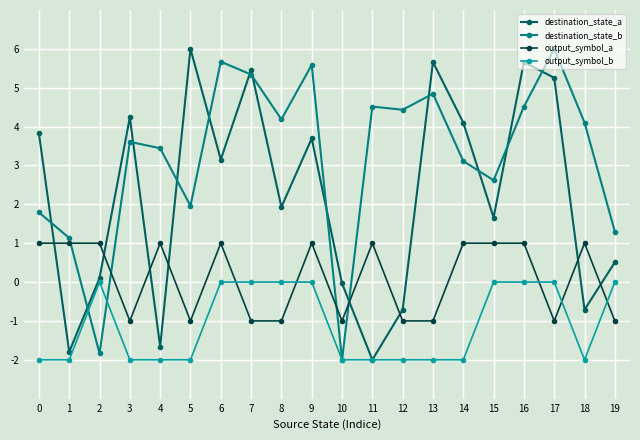

What is the value of the output_symbol_b point at the 13th from the left?

-2.0